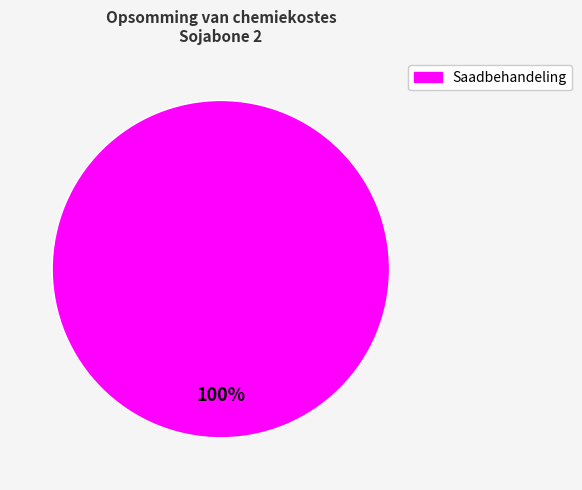

Does any single category account for the majority?

Yes